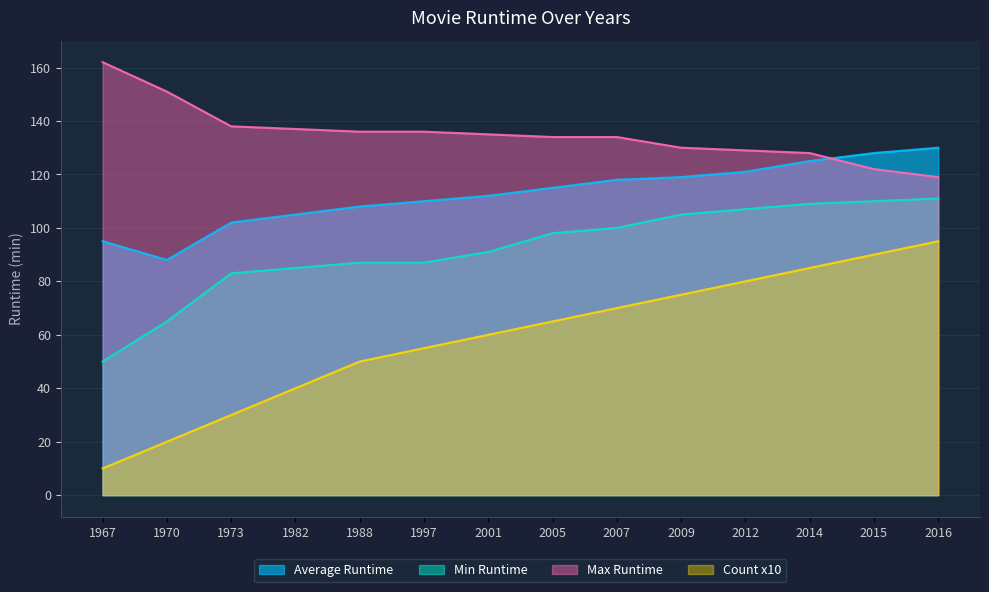

Count the number of categories in the chart.

14